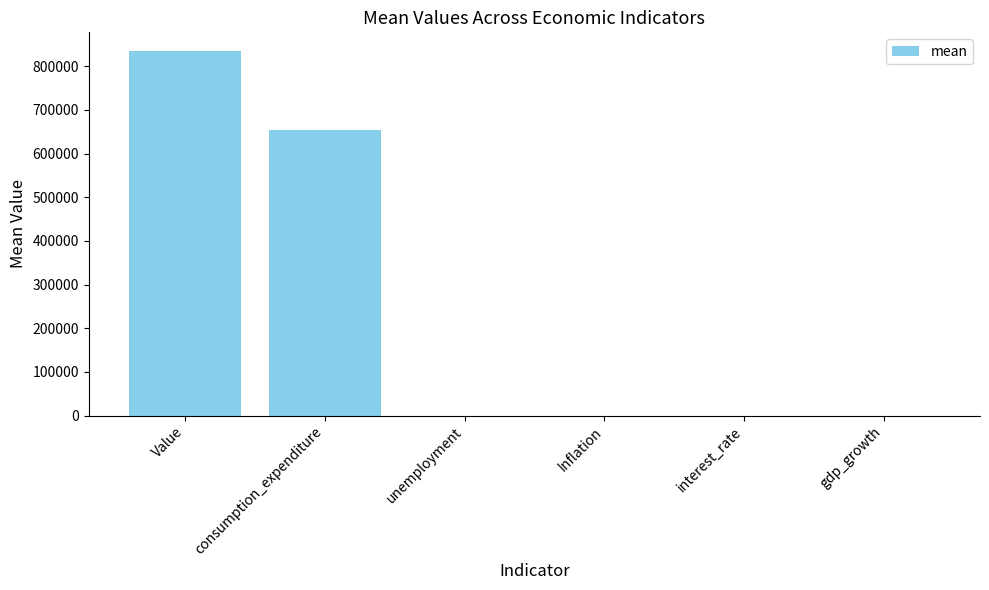

Read the value at Inflation.

3.8